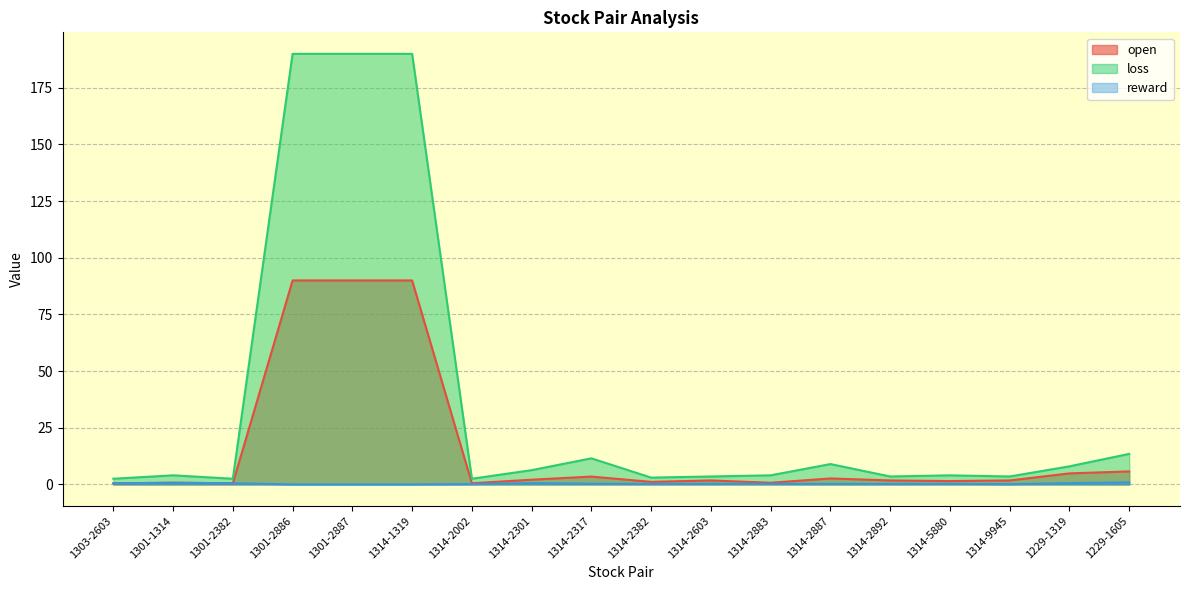

What is the label of the 10th point from the left?

1314-2382